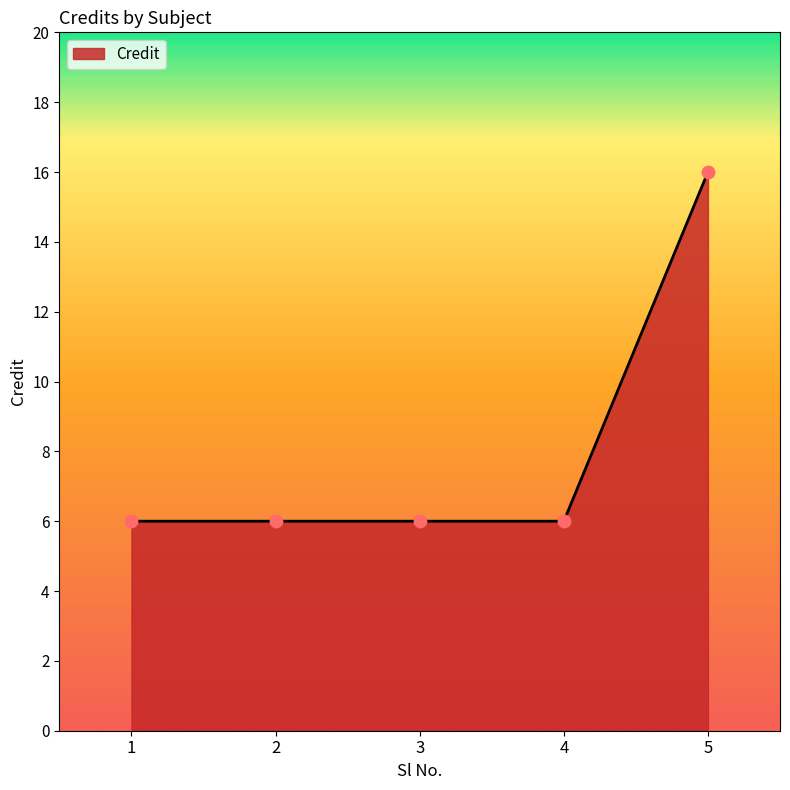

What is the change in value from 3 to 5?

+10